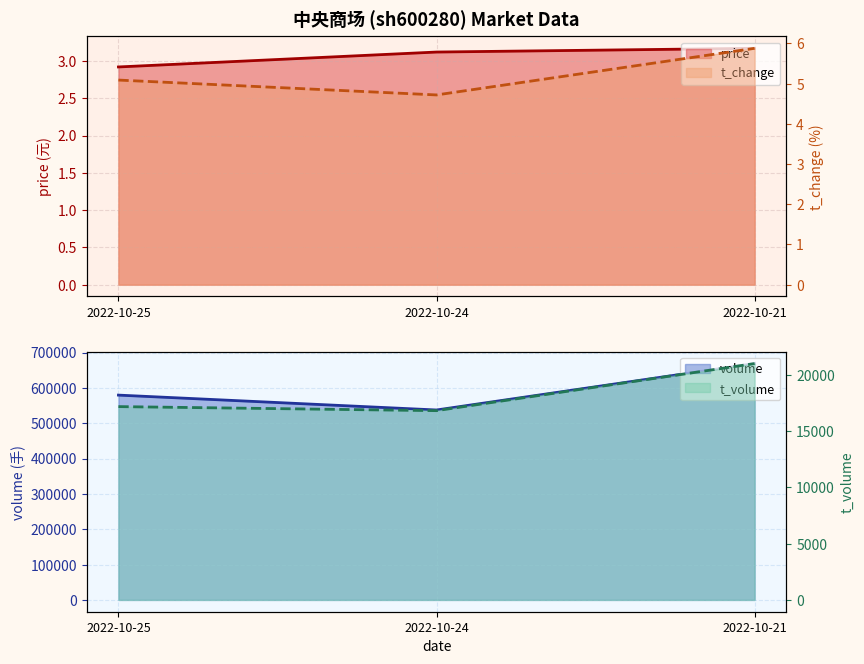

At how many categories does at least one series exceed 3?

3